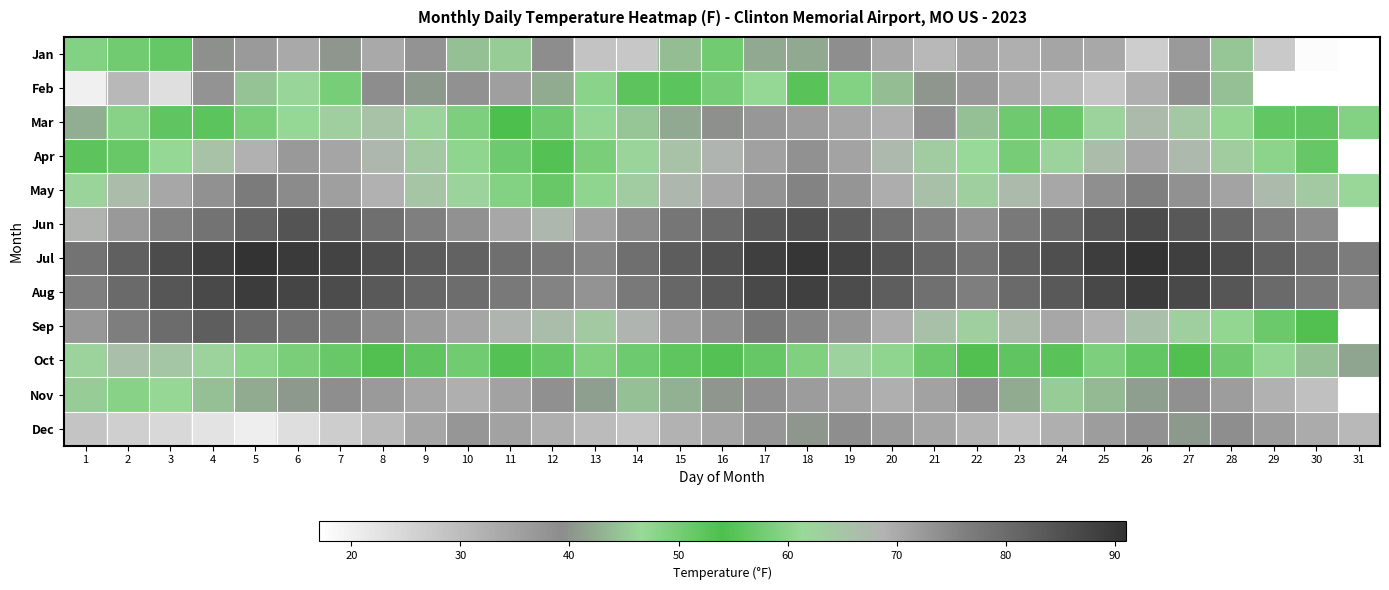

Is it true that May equals 130.0 at 27?

False